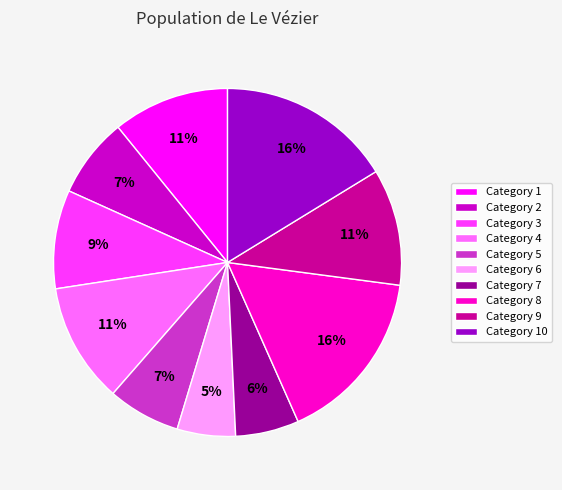

Is there any slice that represents more than half of the pie?

No